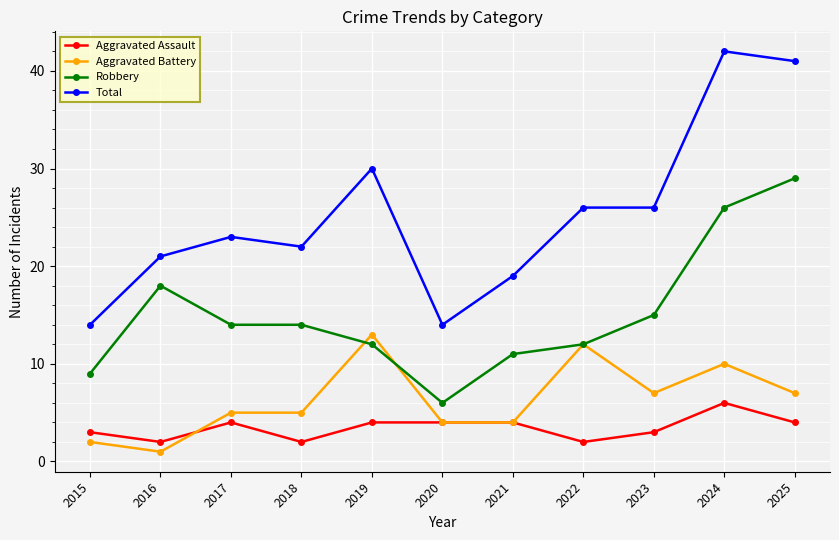

What is the spread (max minus min) of values at 2016?

20